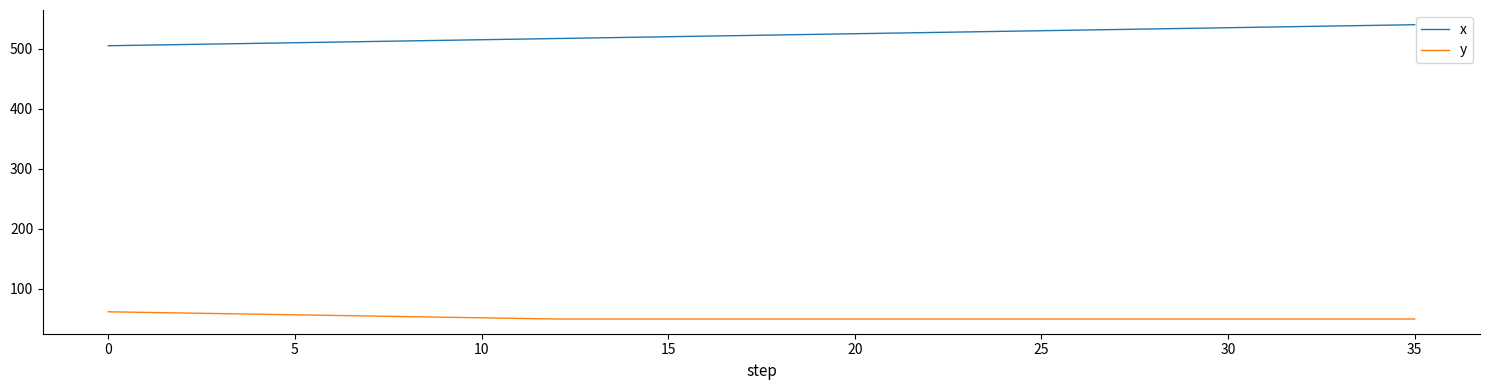

How many lines are shown in the chart?

2